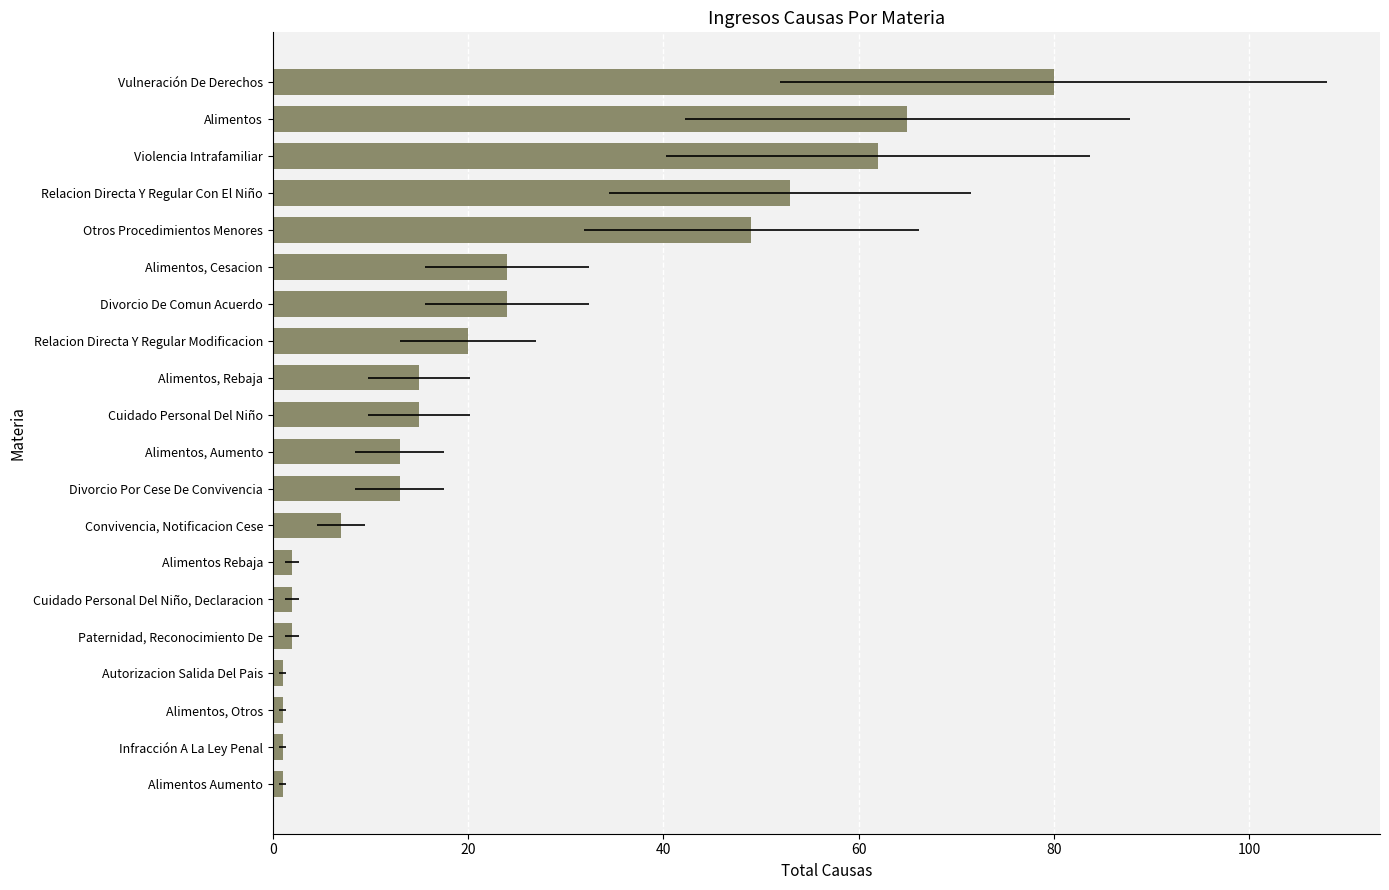

What is the sum of the values at Alimentos, Otros and Alimentos, Rebaja?

16